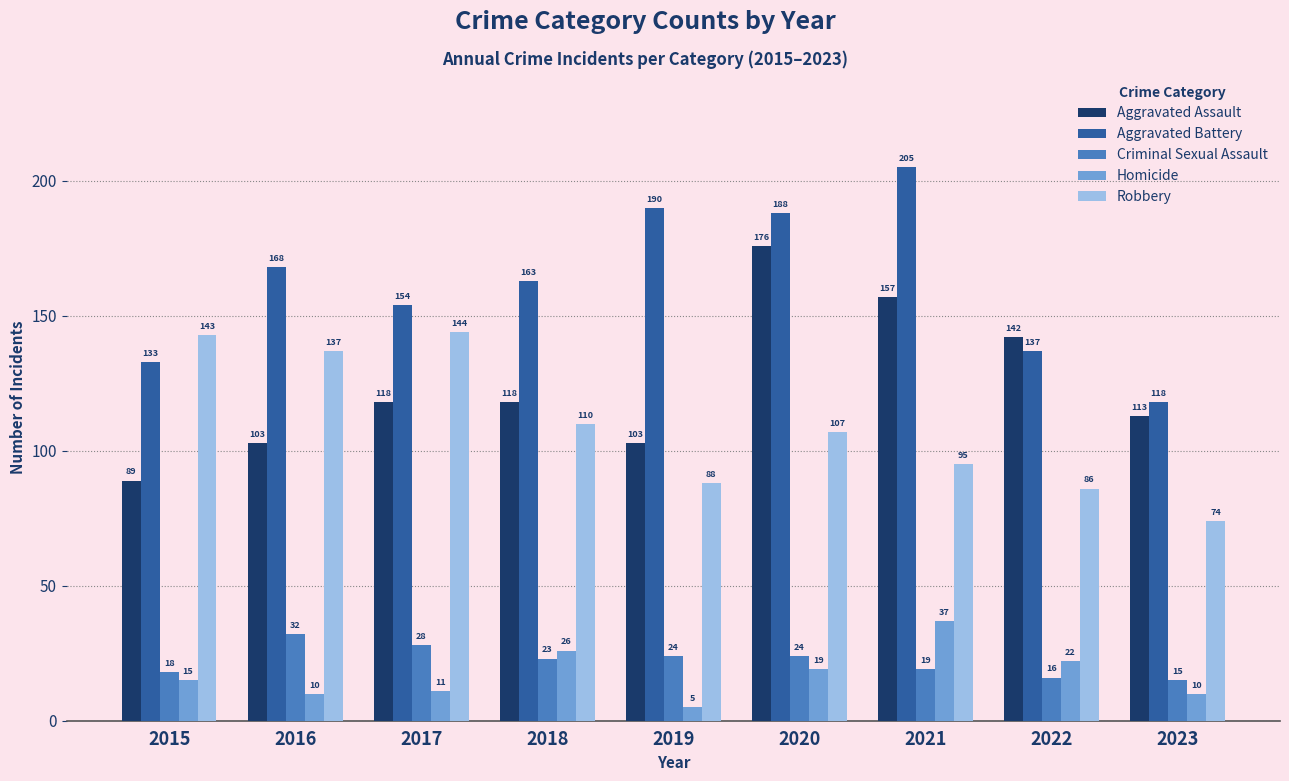

What is the total value across all series at 2020?

514